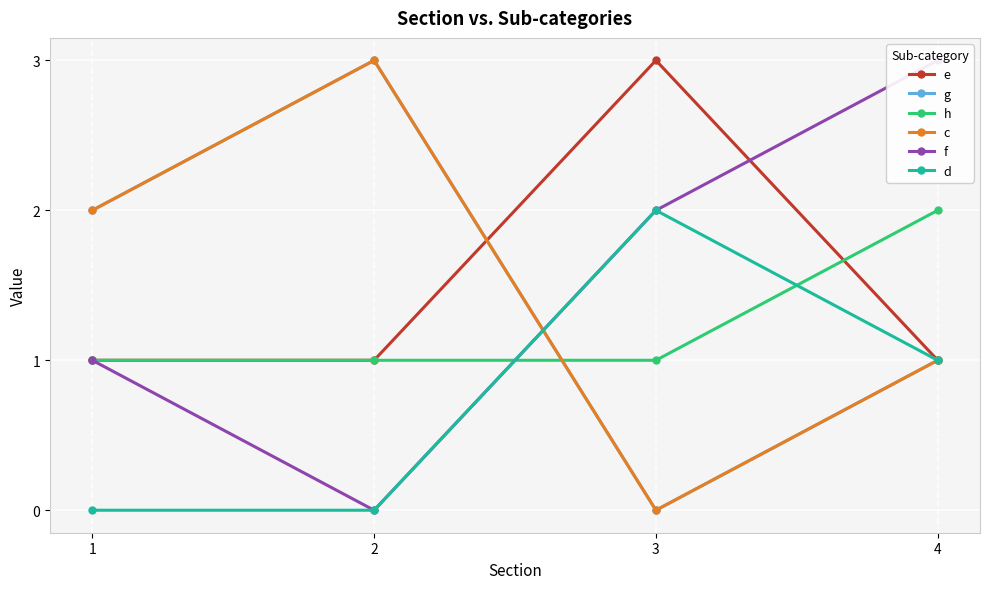

True or false: f and d cross at least once.

False